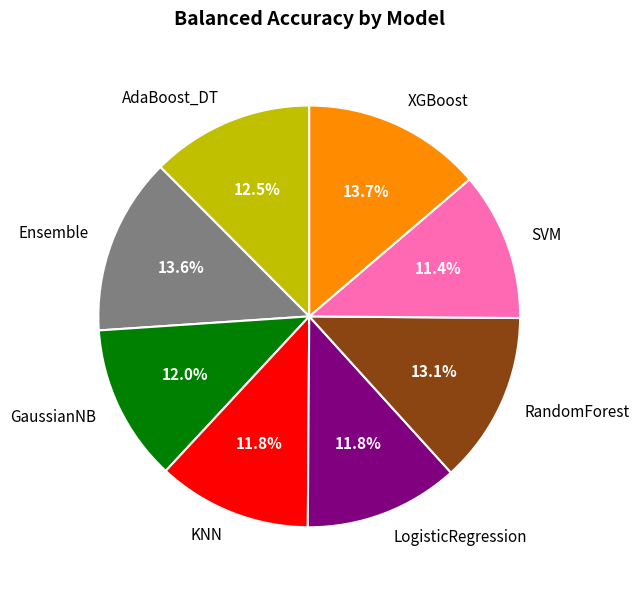

What is the total percentage of LogisticRegression and KNN?

23.6%